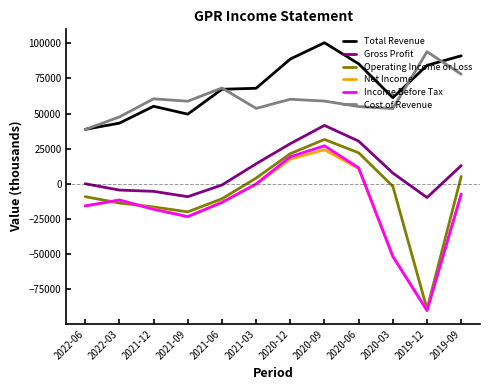

What is the total value across all series at 2022-06?

37000